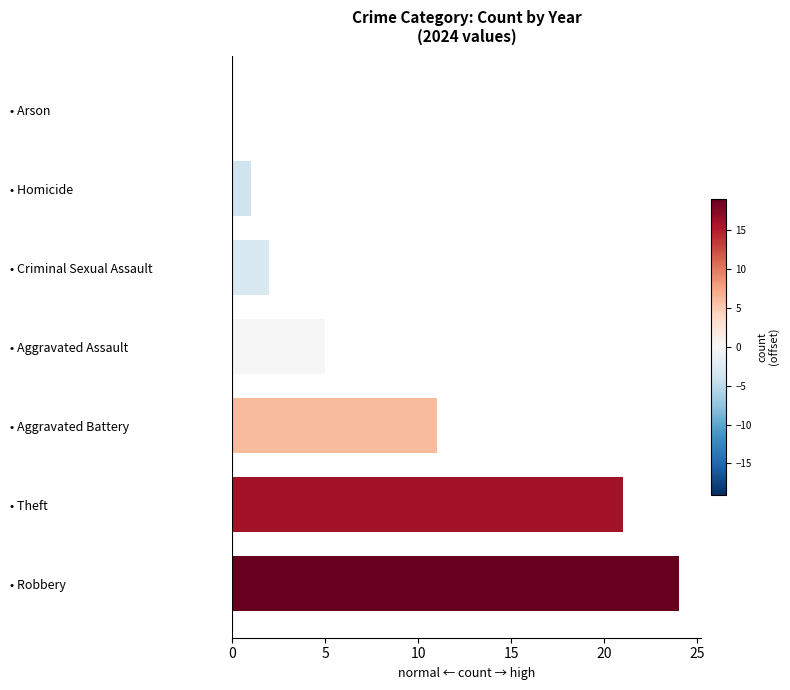

What is the maximum value shown in the chart?

24